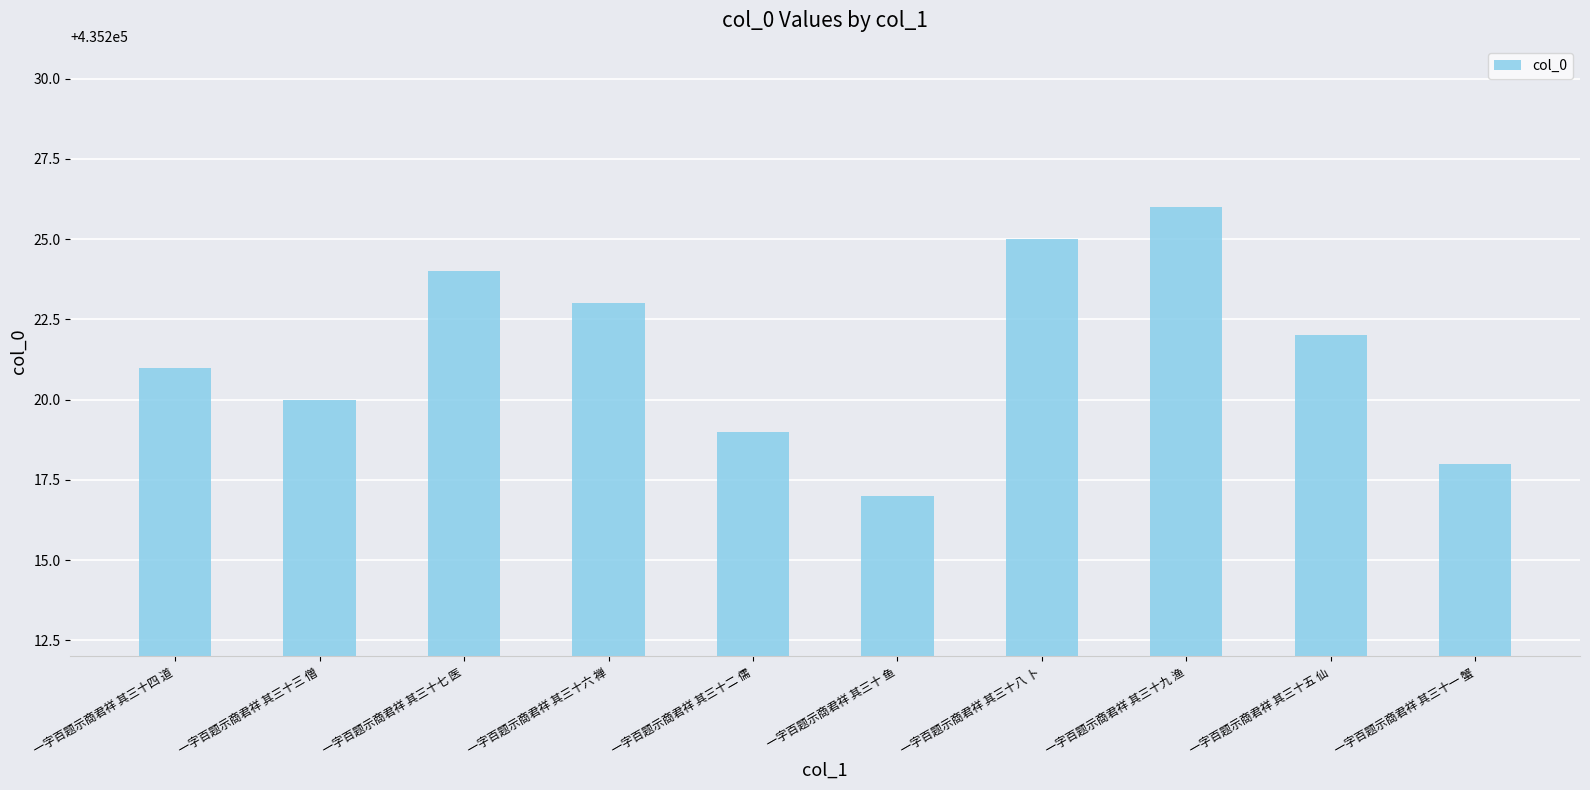

What is the difference between the maximum and minimum values?

9